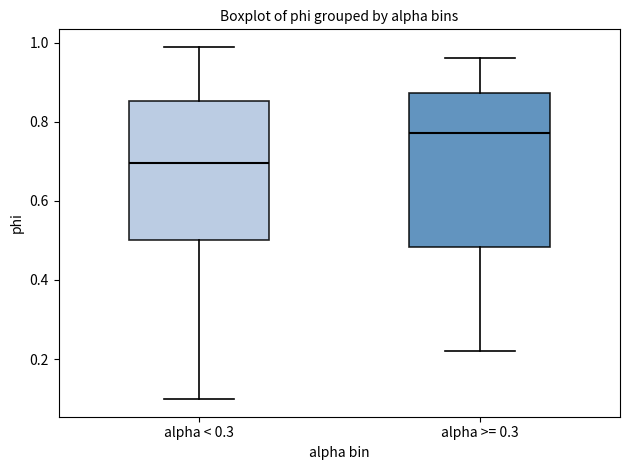

Reading left to right, transcribe this box plot: for each box, give where its median line is, the range the box spans, and where its two whiskers end, as read against the y-axis. The values are not printed on the chart, so give them approximately, as read against the axis.

alpha < 0.3: median 0.70, box 0.50 to 0.86, whiskers 0.10 to 0.98
alpha >= 0.3: median 0.78, box 0.48 to 0.88, whiskers 0.22 to 0.96